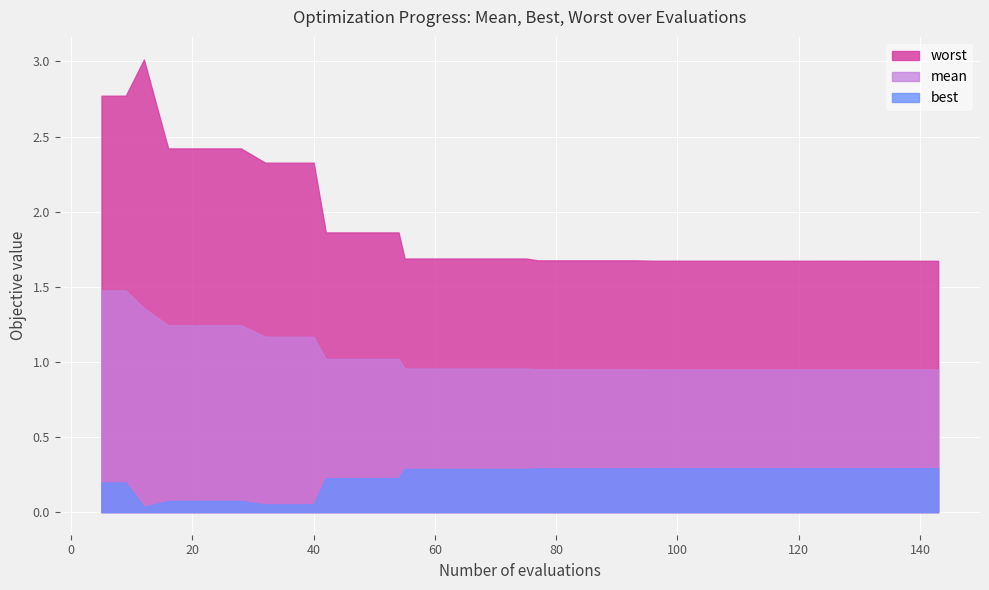

The worst series shows 1.2 at 96. True or false?

False